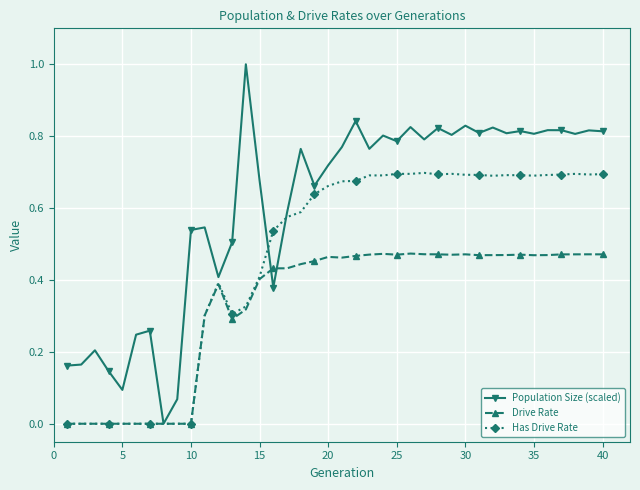

List the series in order of their overall mean, highest first.

Population Size (scaled), Has Drive Rate, Drive Rate